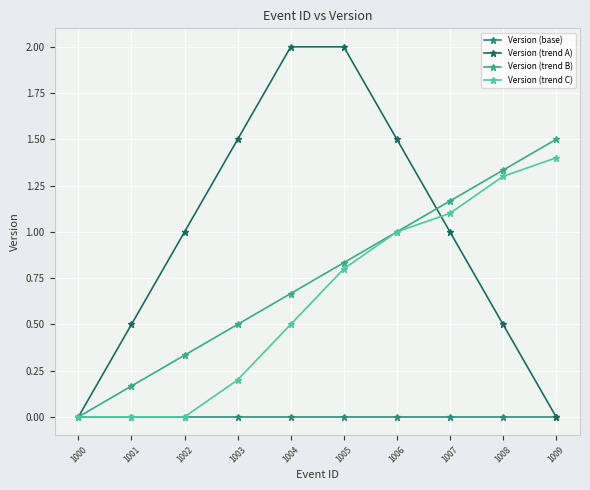

What is the sum of all Version (trend C) values?

6.3